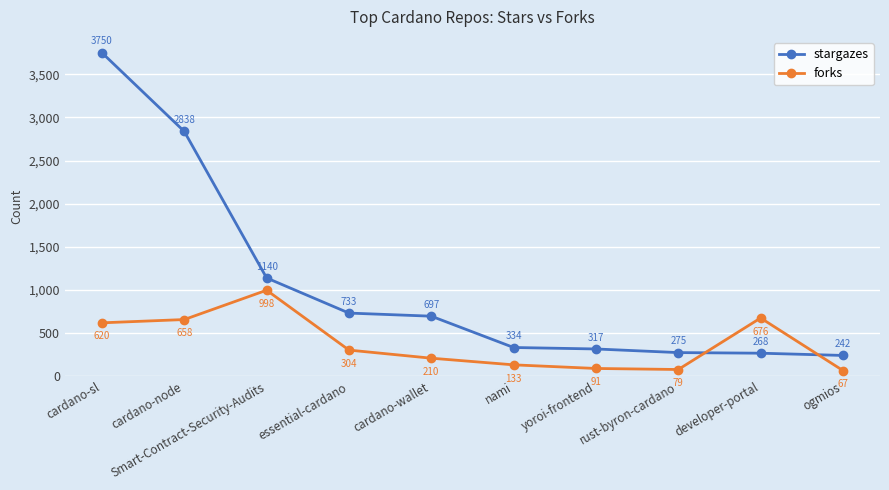

Reading left to right, transcribe all the data shown in this chart.

stargazes: cardano-sl=3750	cardano-node=2838	Smart-Contract-Security-Audits=1140	essential-cardano=733	cardano-wallet=697	nami=334	yoroi-frontend=317	rust-byron-cardano=275	developer-portal=268	ogmios=242
forks: cardano-sl=620	cardano-node=658	Smart-Contract-Security-Audits=998	essential-cardano=304	cardano-wallet=210	nami=133	yoroi-frontend=91	rust-byron-cardano=79	developer-portal=676	ogmios=67